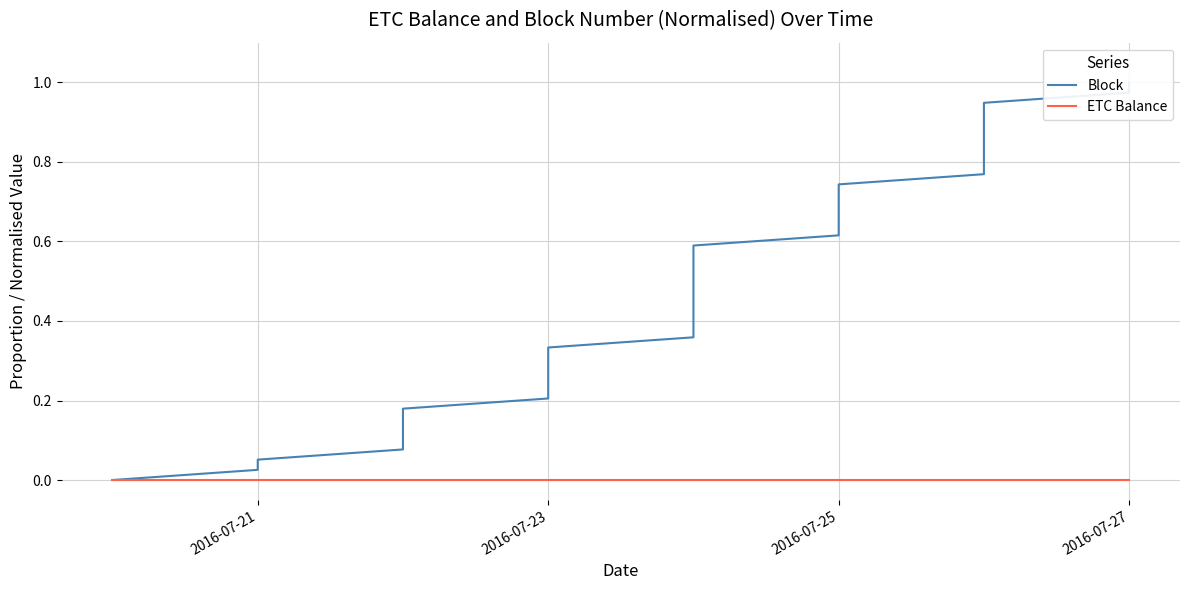

How many lines are shown in the chart?

2